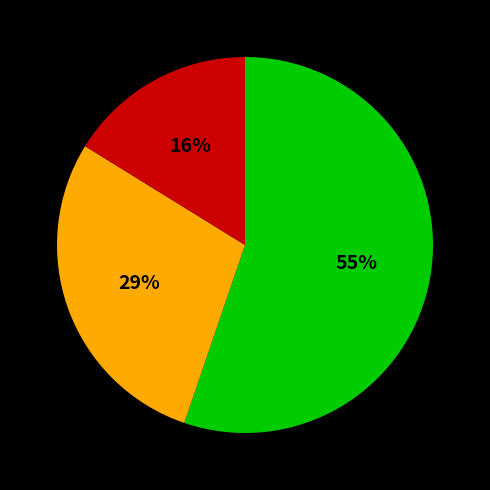

Is there a majority slice in this chart?

Yes